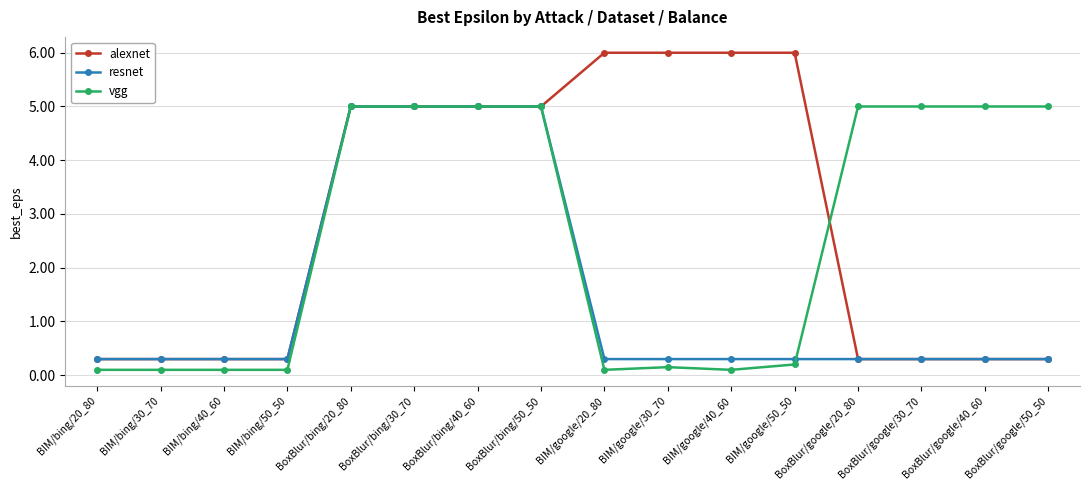

What is the value of the resnet point at the 2nd from the left?

0.3